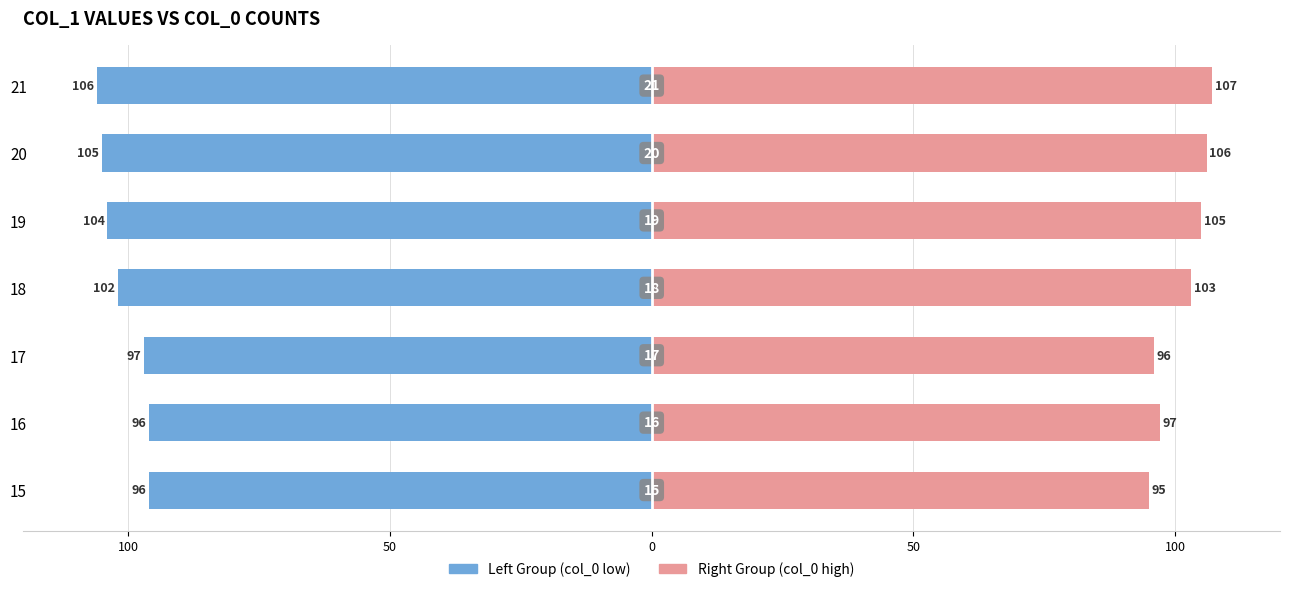

List the series in order of their peak value, lowest first.

Left Group (col_0 low), Right Group (col_0 high)